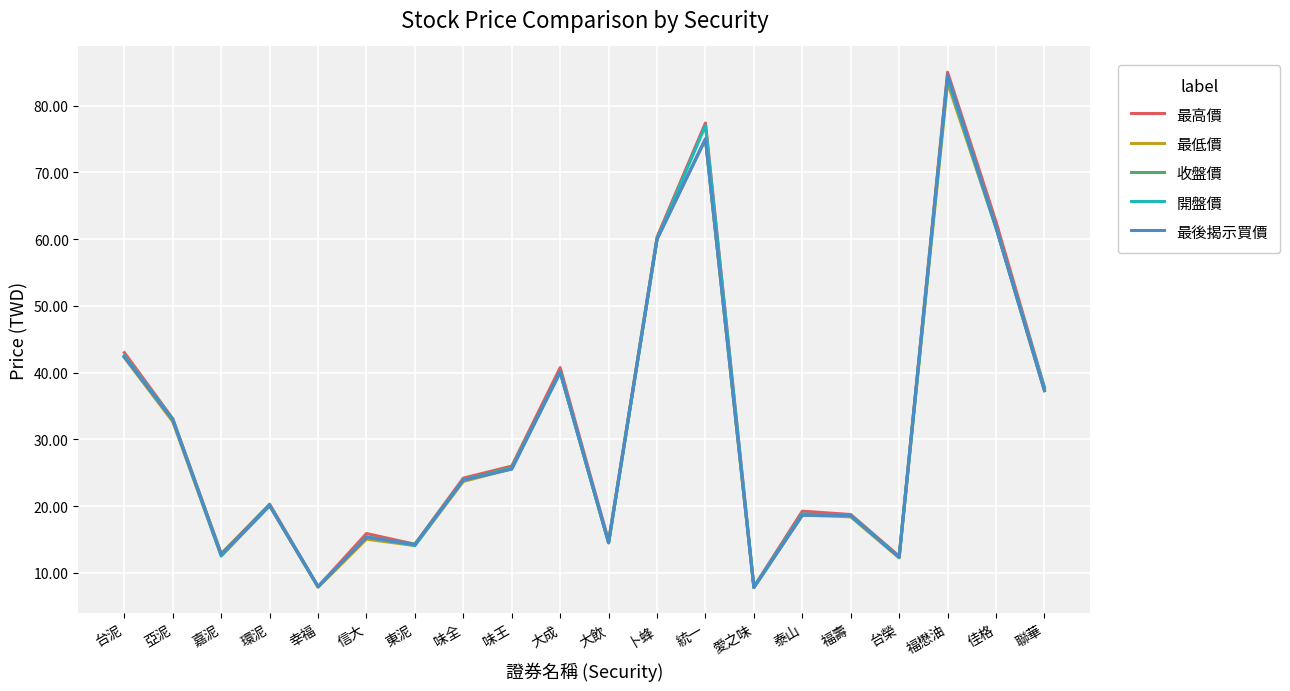

What position from the left is 大成?

10